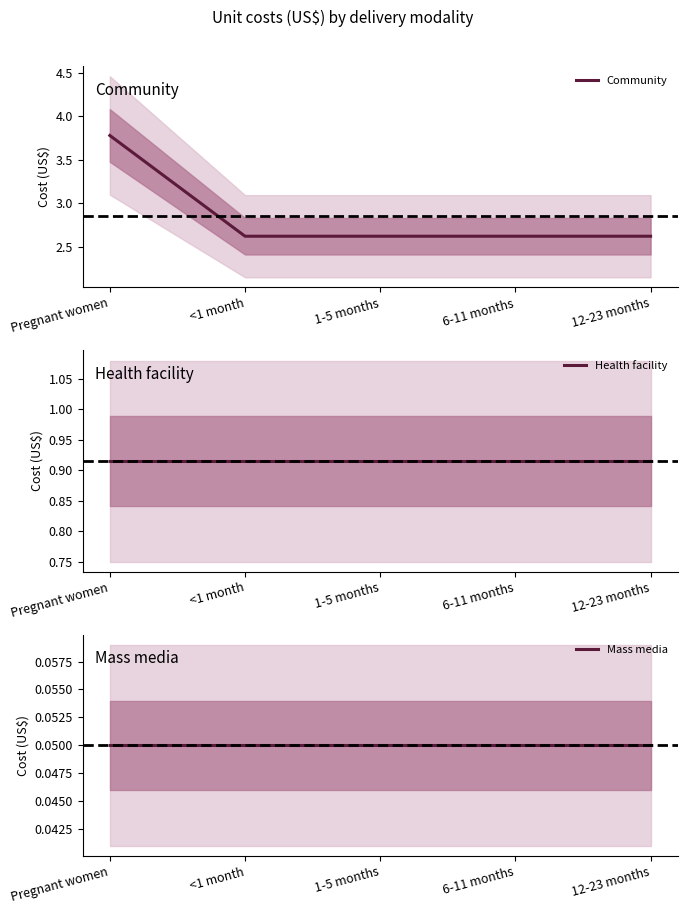

At how many categories does at least one series exceed 2?

5